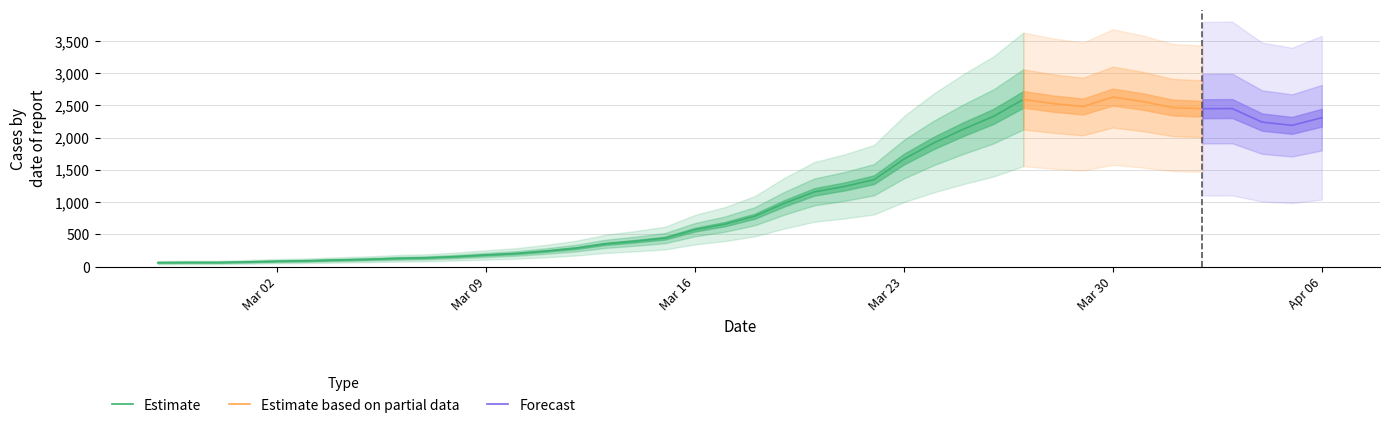

Reading left to right, what are all the values shown in this chart?

61	64	64	72	83	90	102	112	127	136	155	180	203	240	285	352	393	441	572	658	780	982	1158	1241	1347	1666	1917	2132	2328	2592	2527	2481	2628	2559	2466	2447	2450	2240	2189	2308